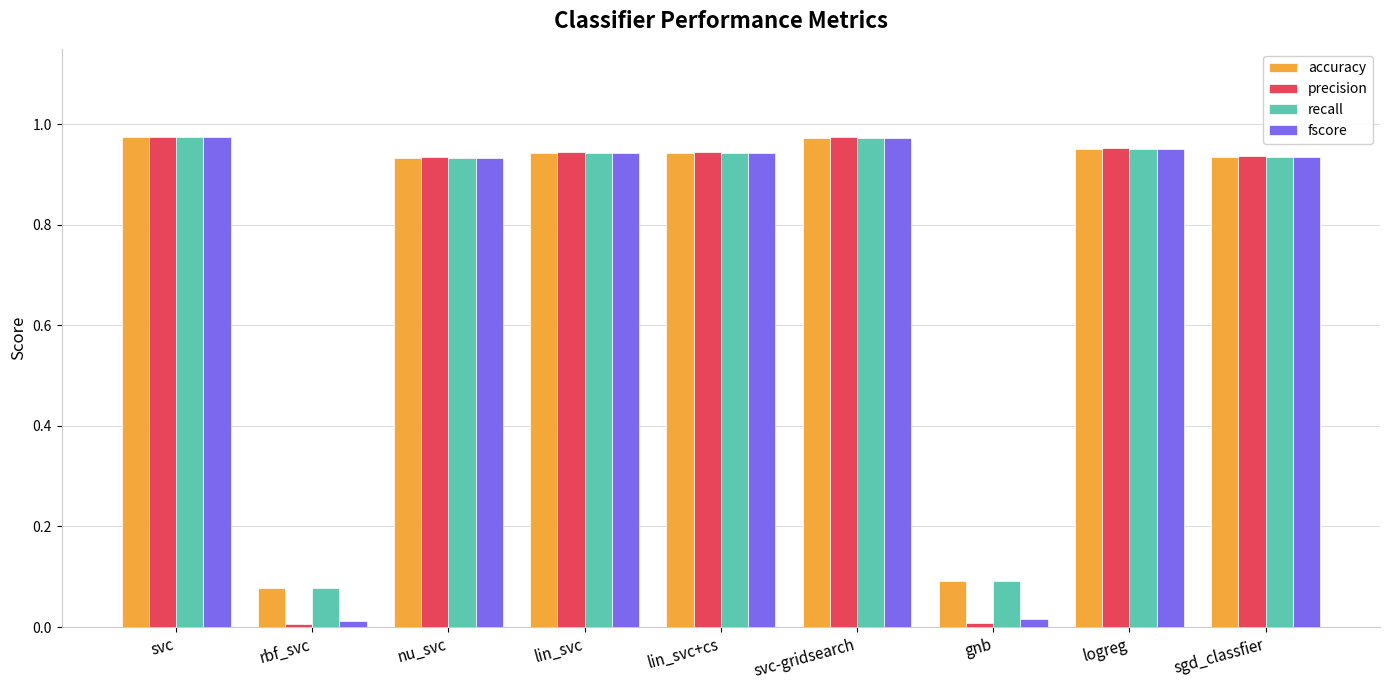

What is the total value across all series at logreg?

3.8